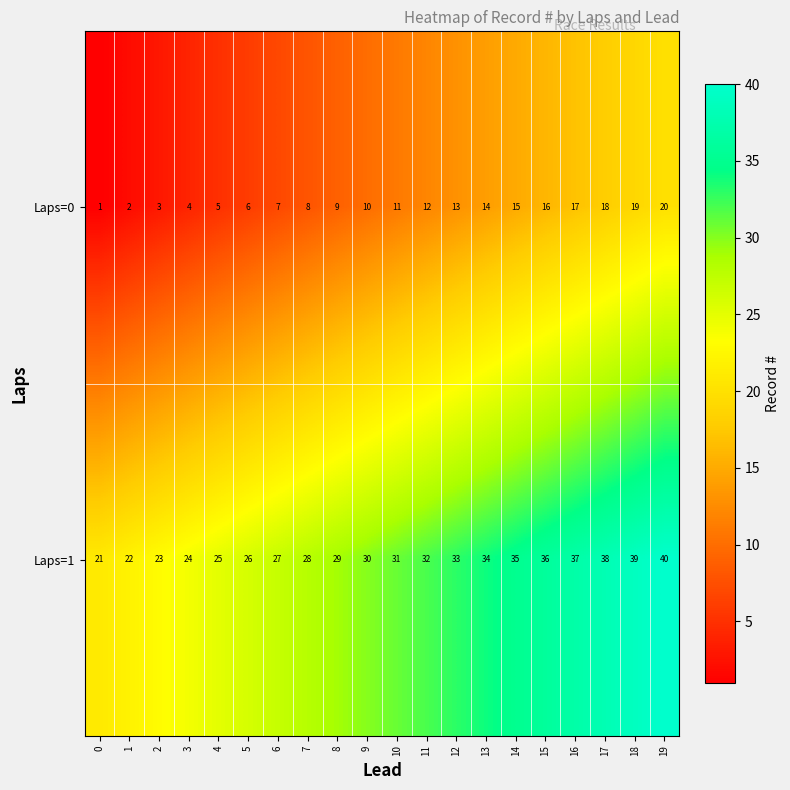

The Laps=0 series shows 14 at 13. True or false?

True